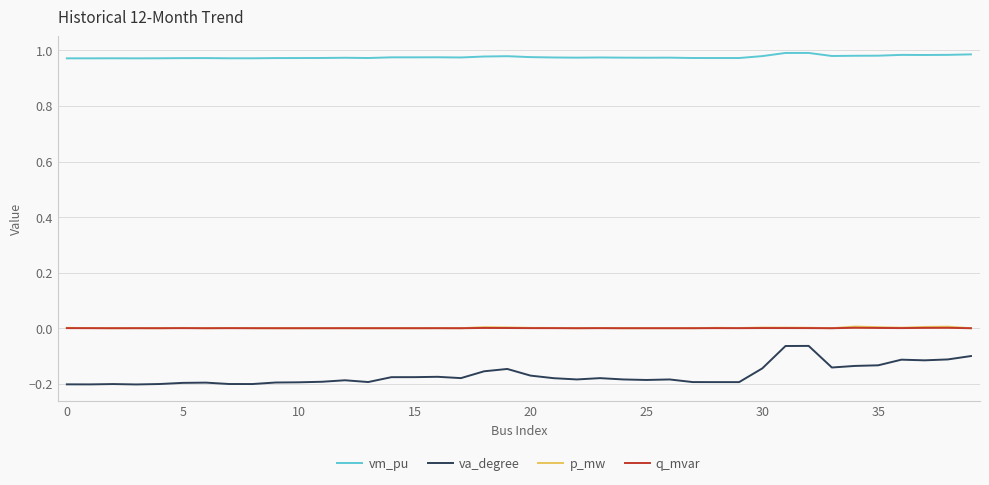

Which series has the largest total across all categories?

vm_pu